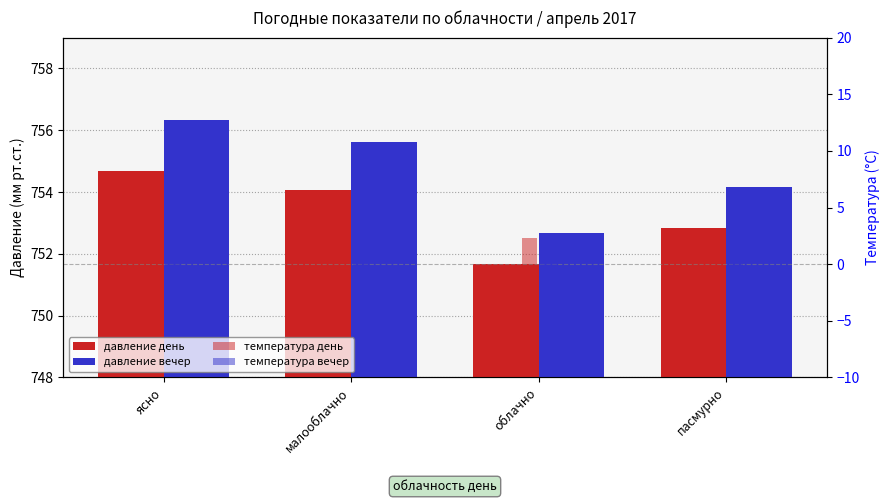

What is the average value of the давление вечер series?

754.7